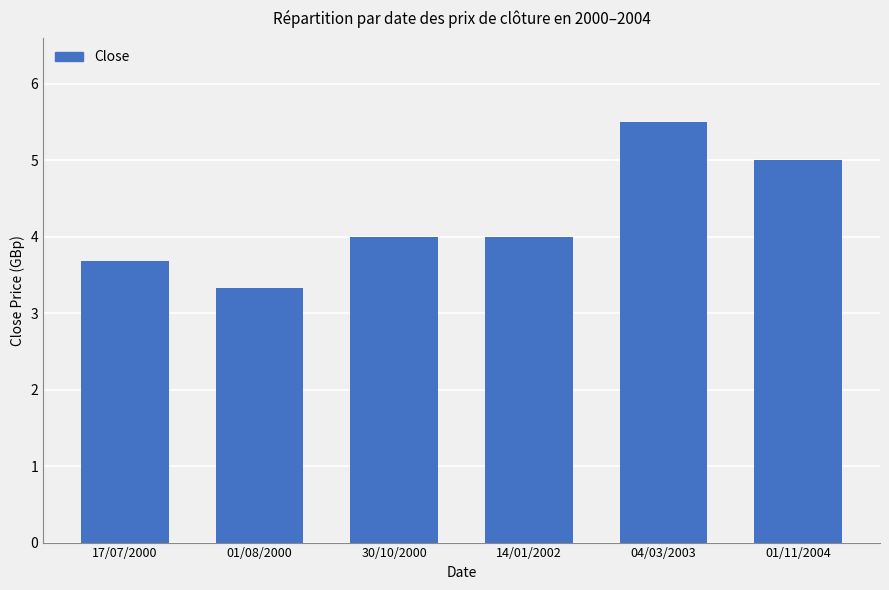

What is the greatest value displayed?

5.5